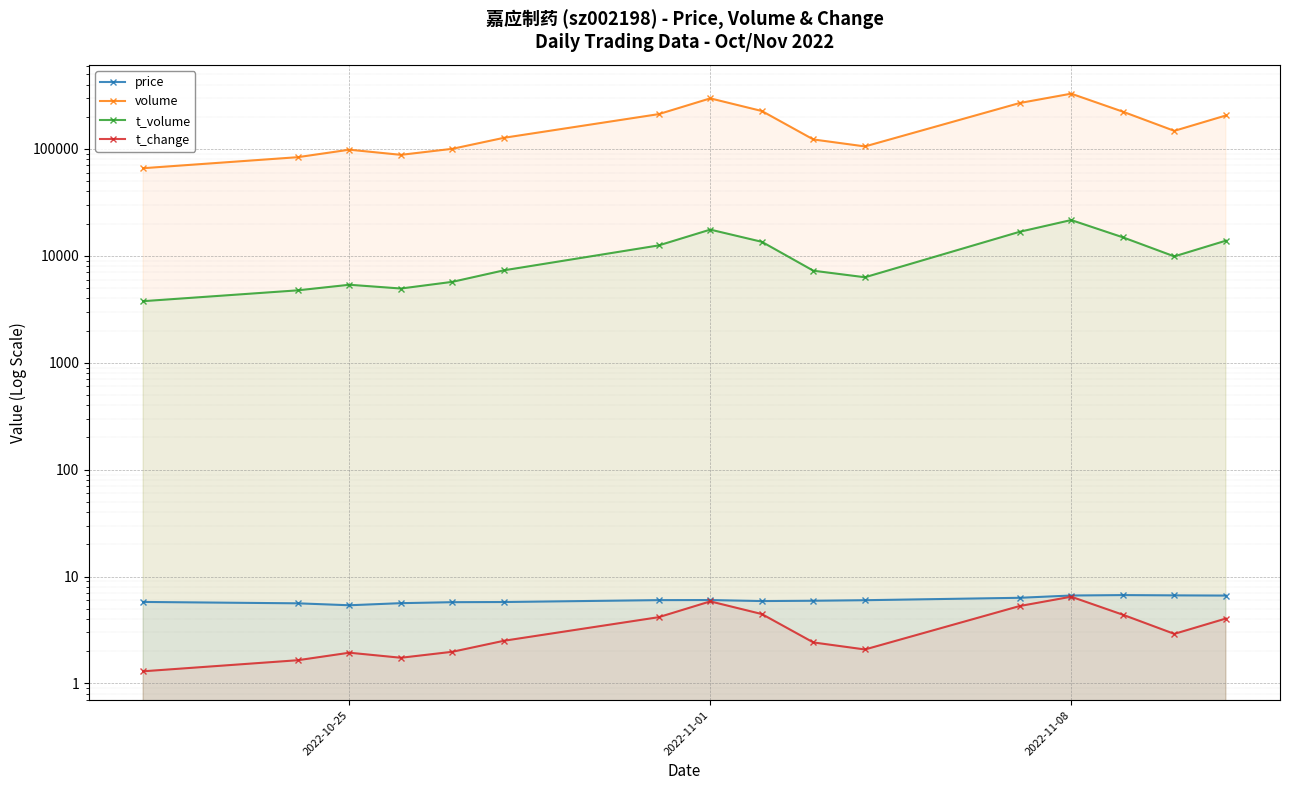

What is the maximum value shown in the chart?

328797.0